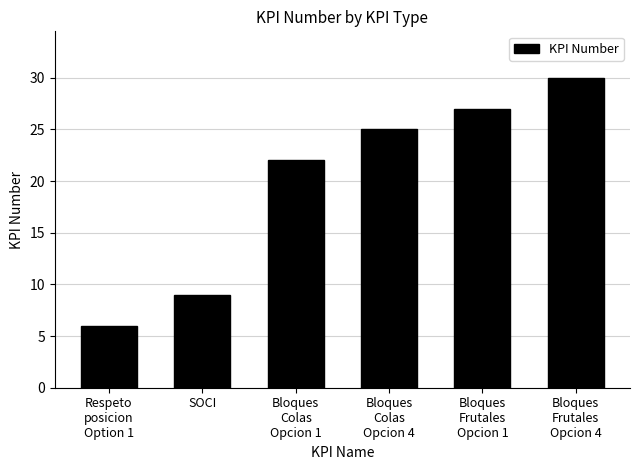

The chart shows a value of 30 at Bloques
Frutales
Opcion 4. True or false?

True